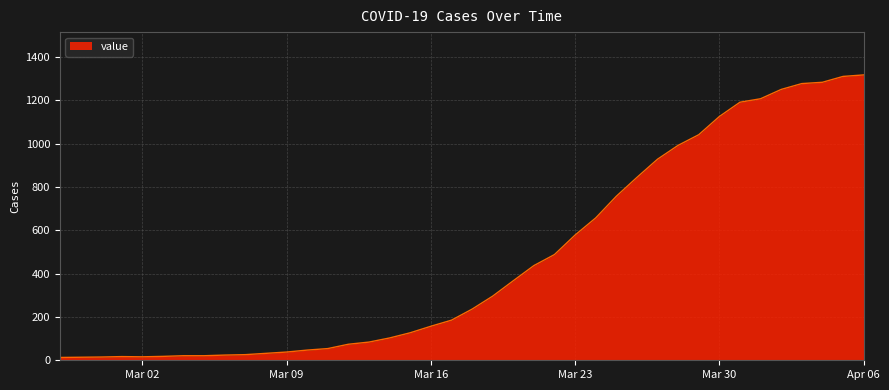

What is the difference between the maximum and minimum values?

1304